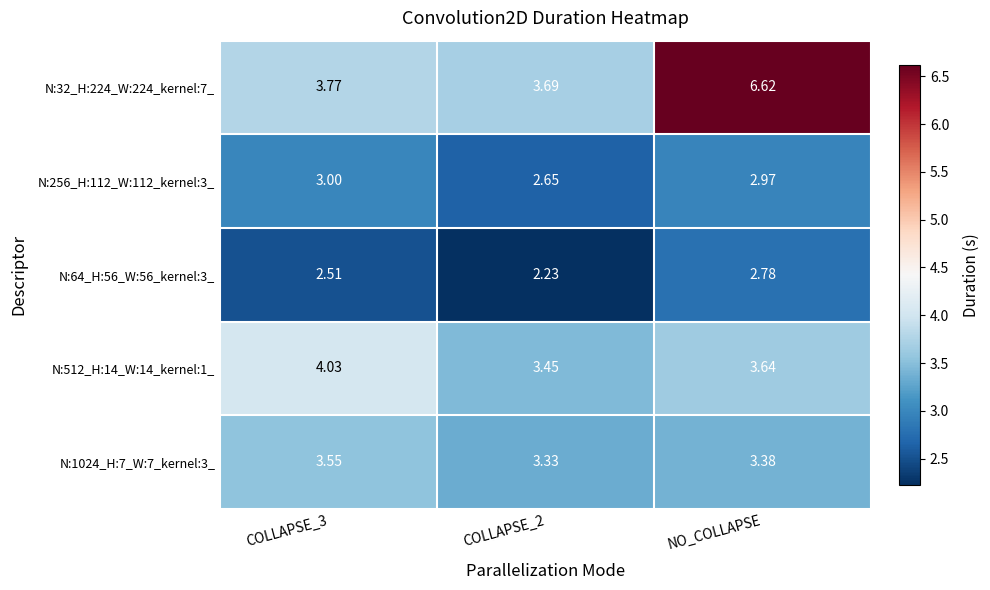

Is the value of N:1024_H:7_W:7_kernel:3_ at COLLAPSE_3 greater than the value of N:512_H:14_W:14_kernel:1_ at NO_COLLAPSE?

No